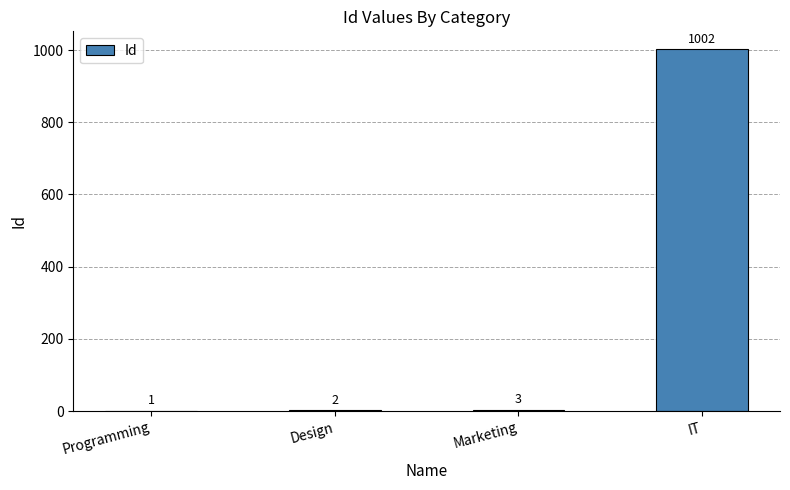

How many categories are shown in the chart?

4